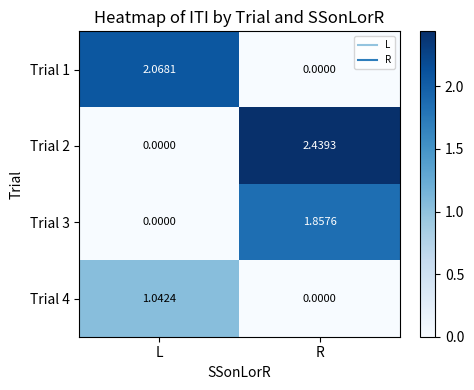

Where is Trial 3 nearest to the value 0?

L